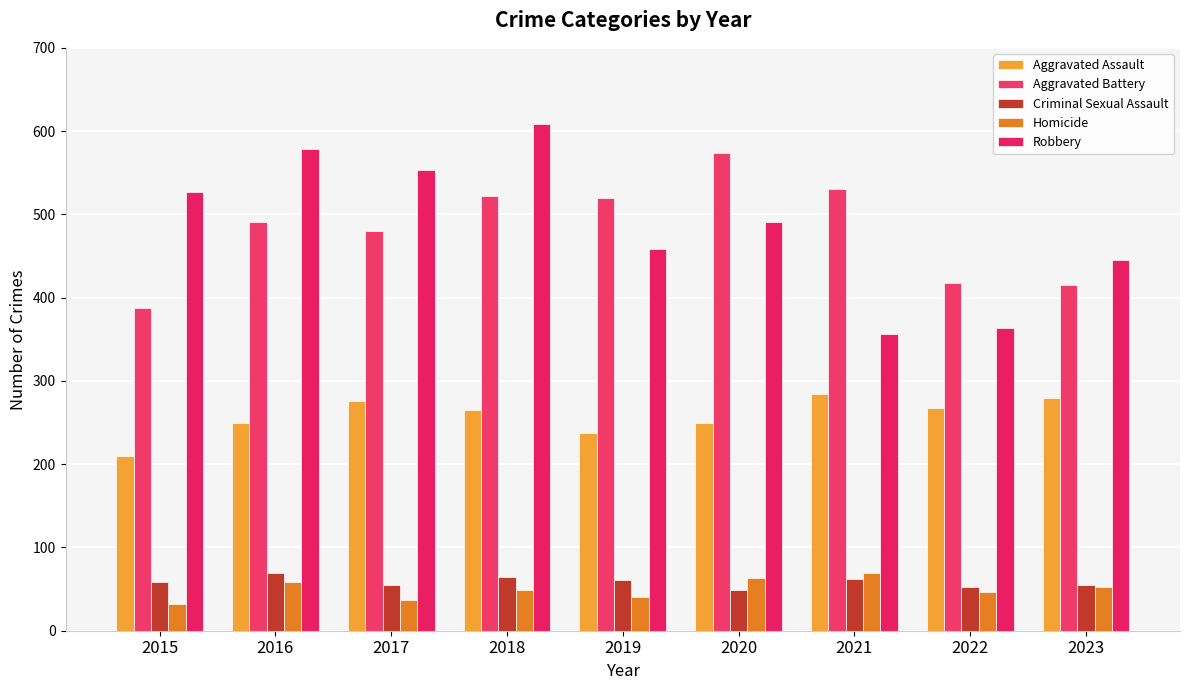

How many groups of bars are there?

9